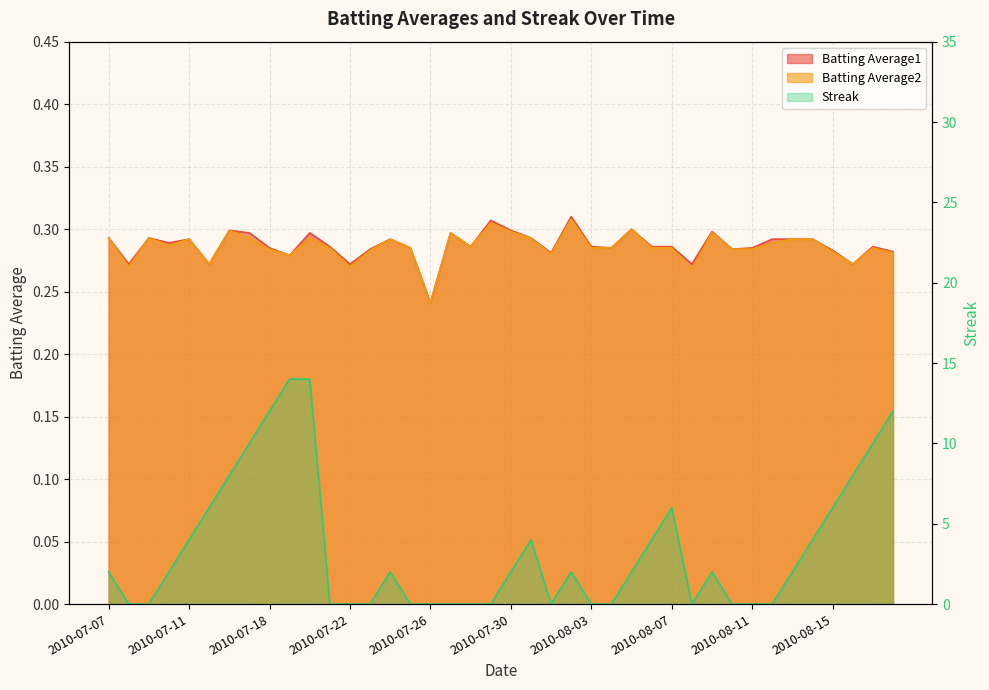

What position from the left is 2010-07-15?

6